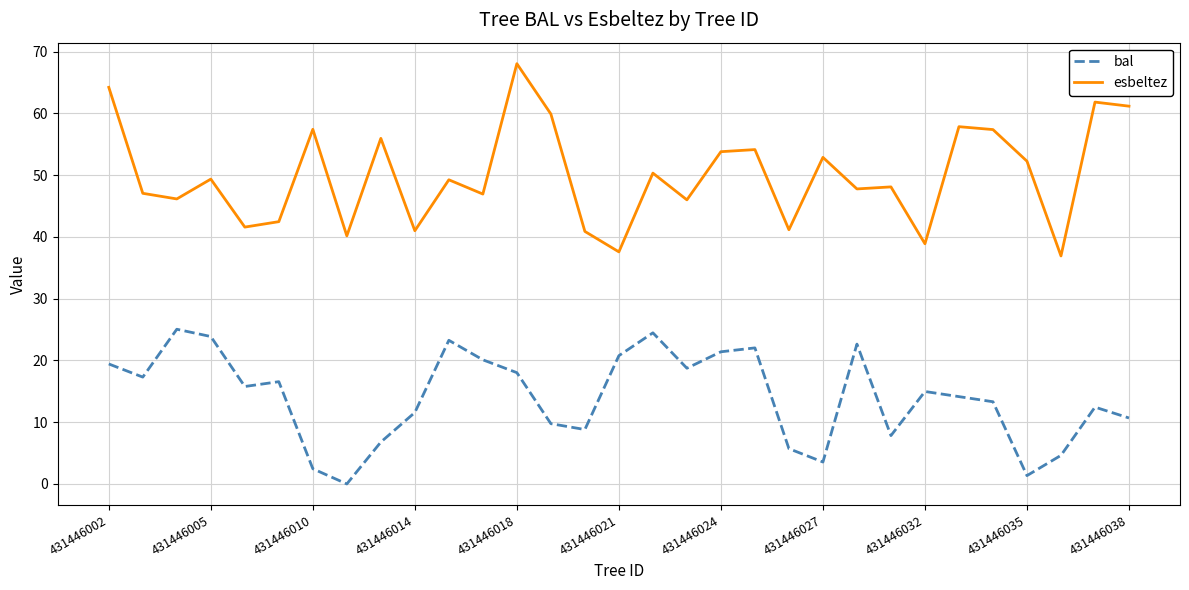

True or false: esbeltez and bal intersect in this chart.

False